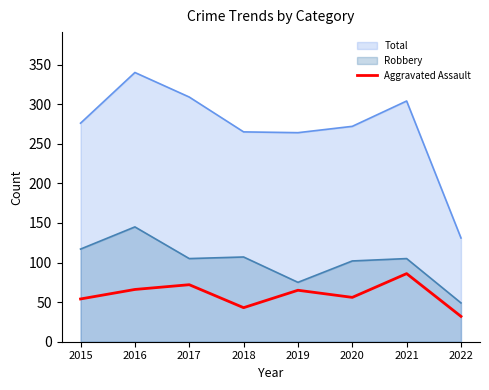

Reading right to left, transcribe all the data shown in this chart.

32	86	56	65	43	72	66	54